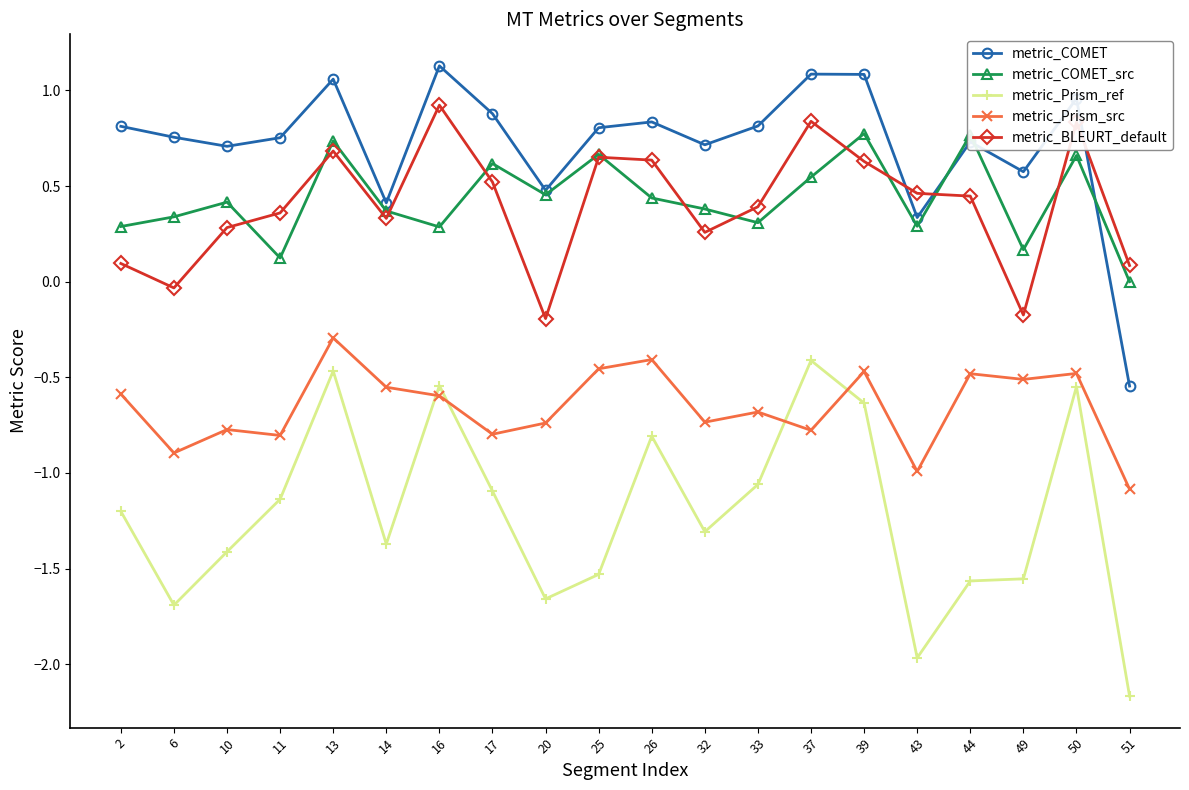

How many data points in metric_Prism_ref are above -1?

6